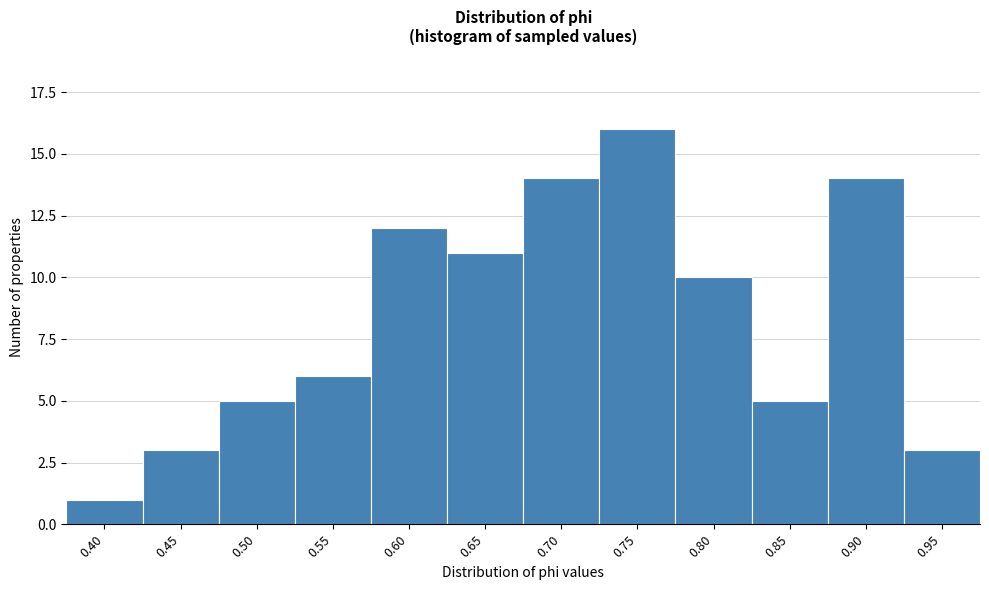

Reading left to right, list all the values displayed in this chart.

0.40=1	0.45=3	0.50=5	0.55=6	0.60=12	0.65=11	0.70=14	0.75=16	0.80=10	0.85=5	0.90=14	0.95=3